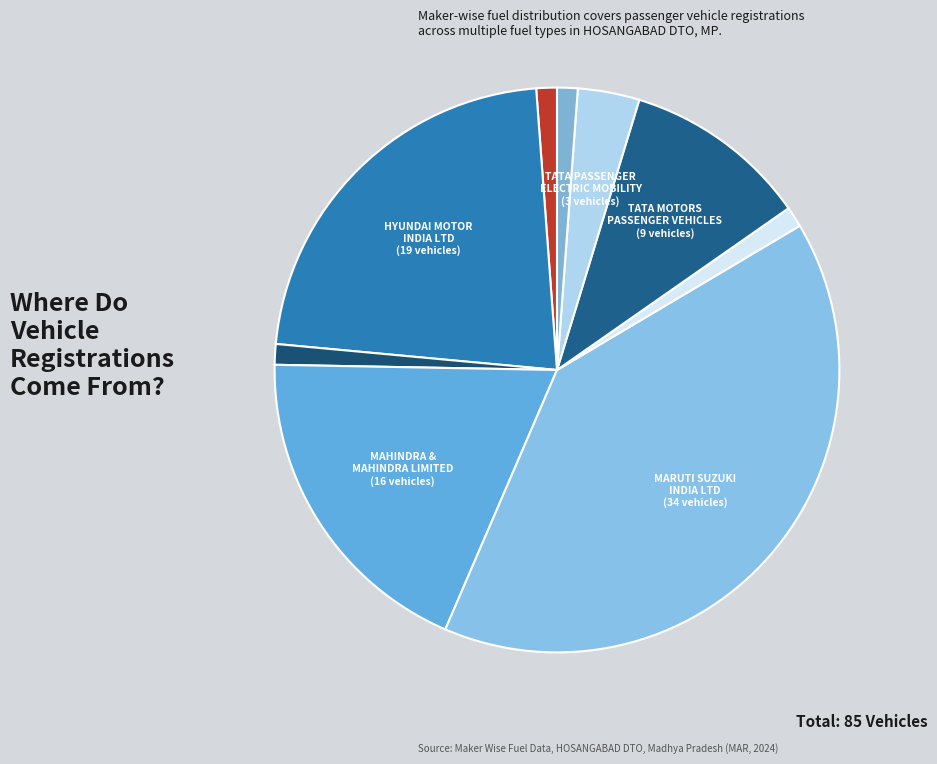

How many slices are in this pie chart?

9